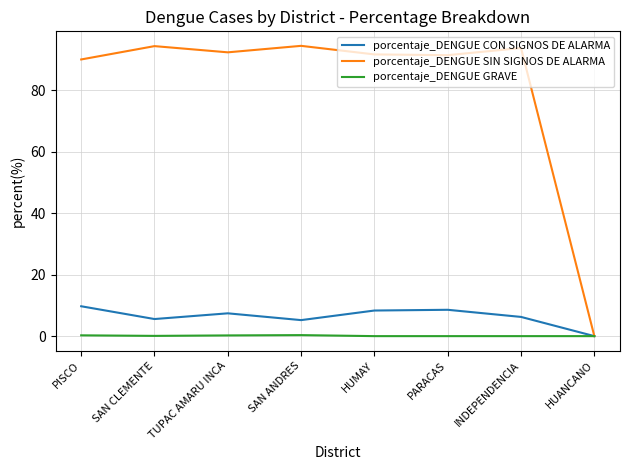

What is the total value across all series at PARACAS?

100.0